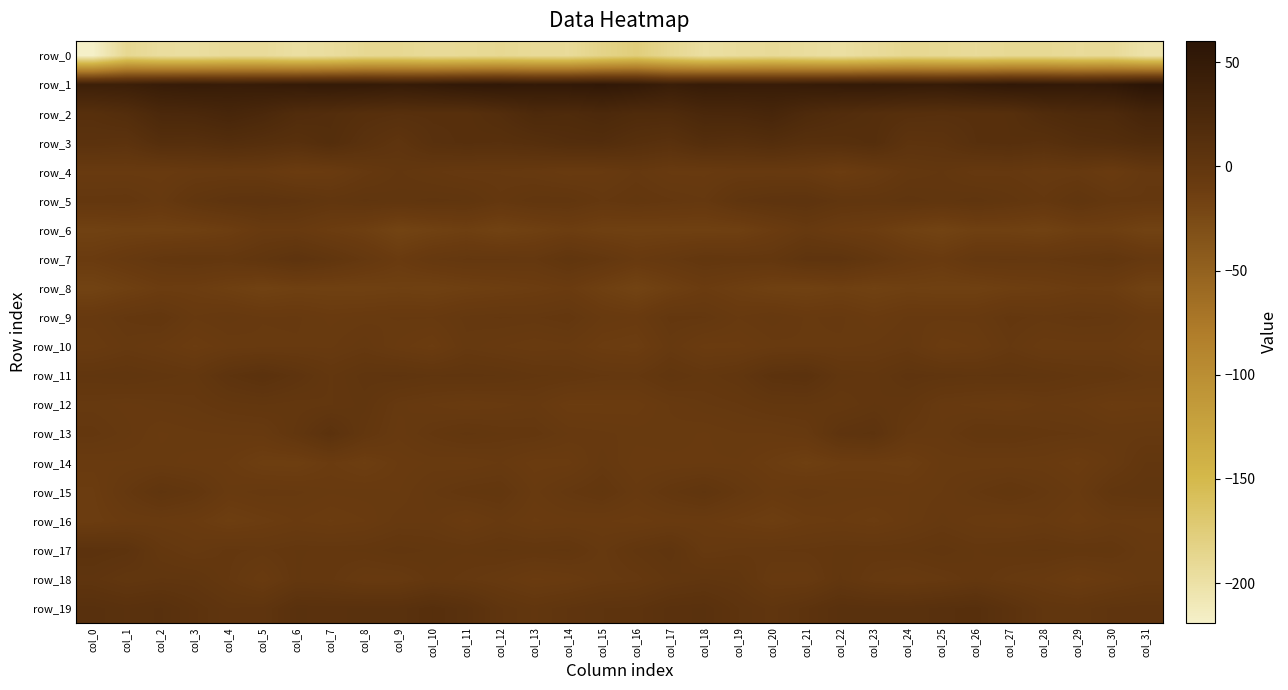

What is the difference between the row_2 values at col_8 and col_4?

16.5